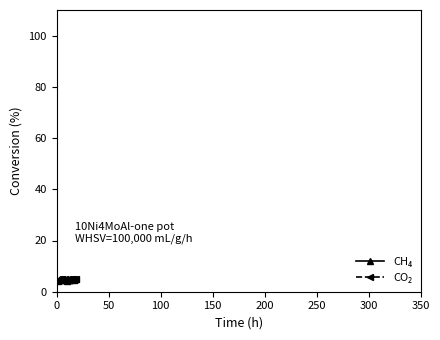

What is the greatest value displayed?

5.1